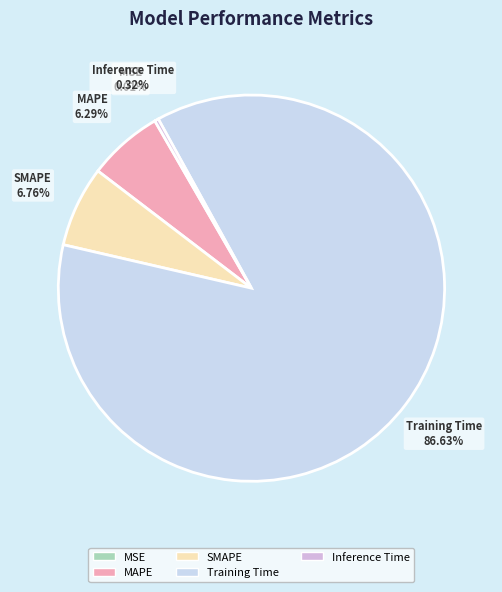

What is the largest slice in the pie chart?

Training Time